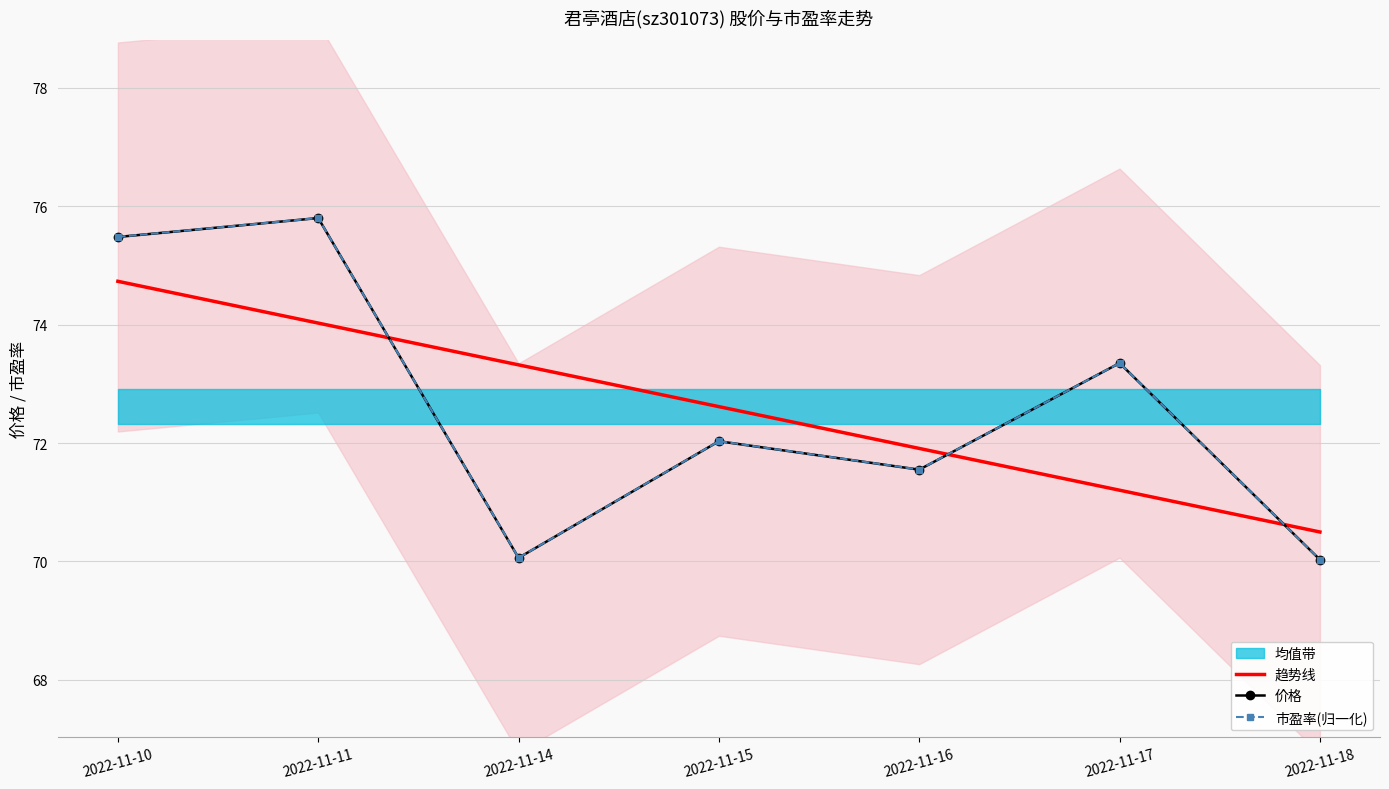

How many series are shown in this chart?

3